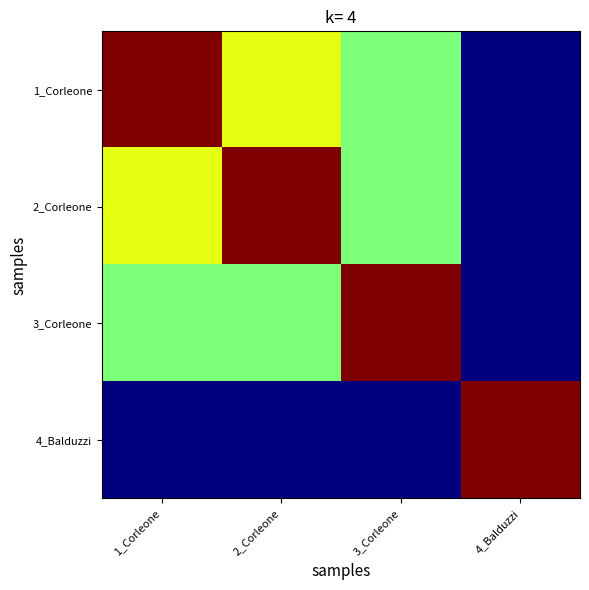

What is the minimum value shown in the chart?

40000